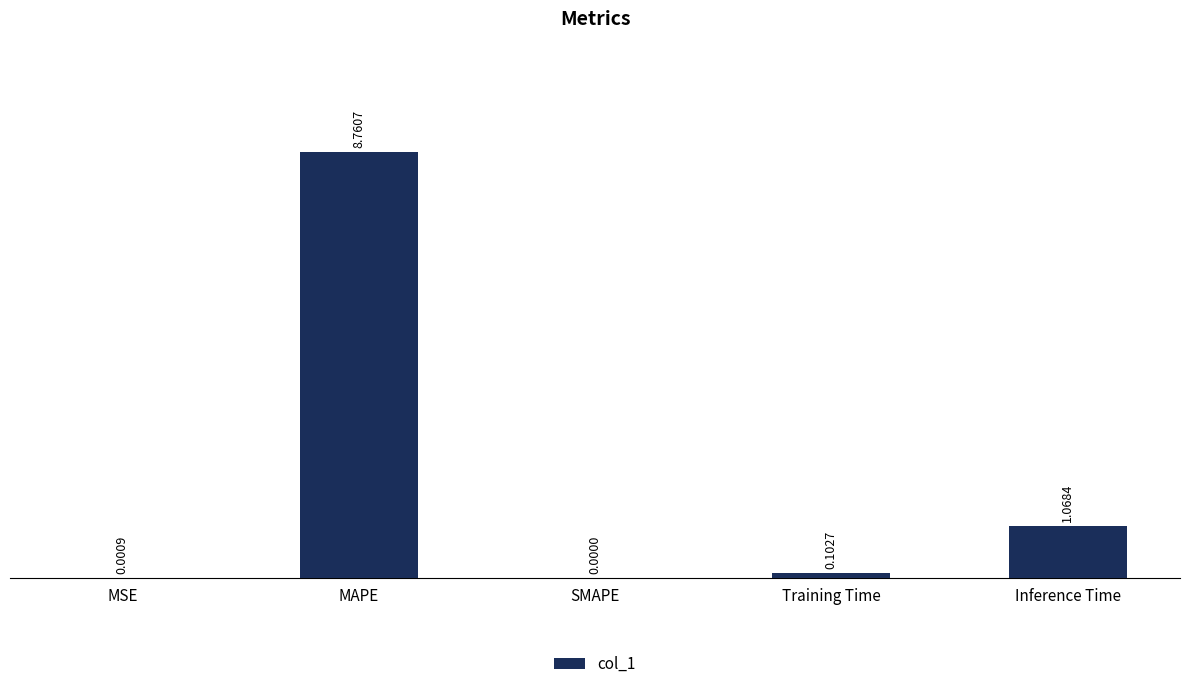

Does the chart contain stacked bars?

No